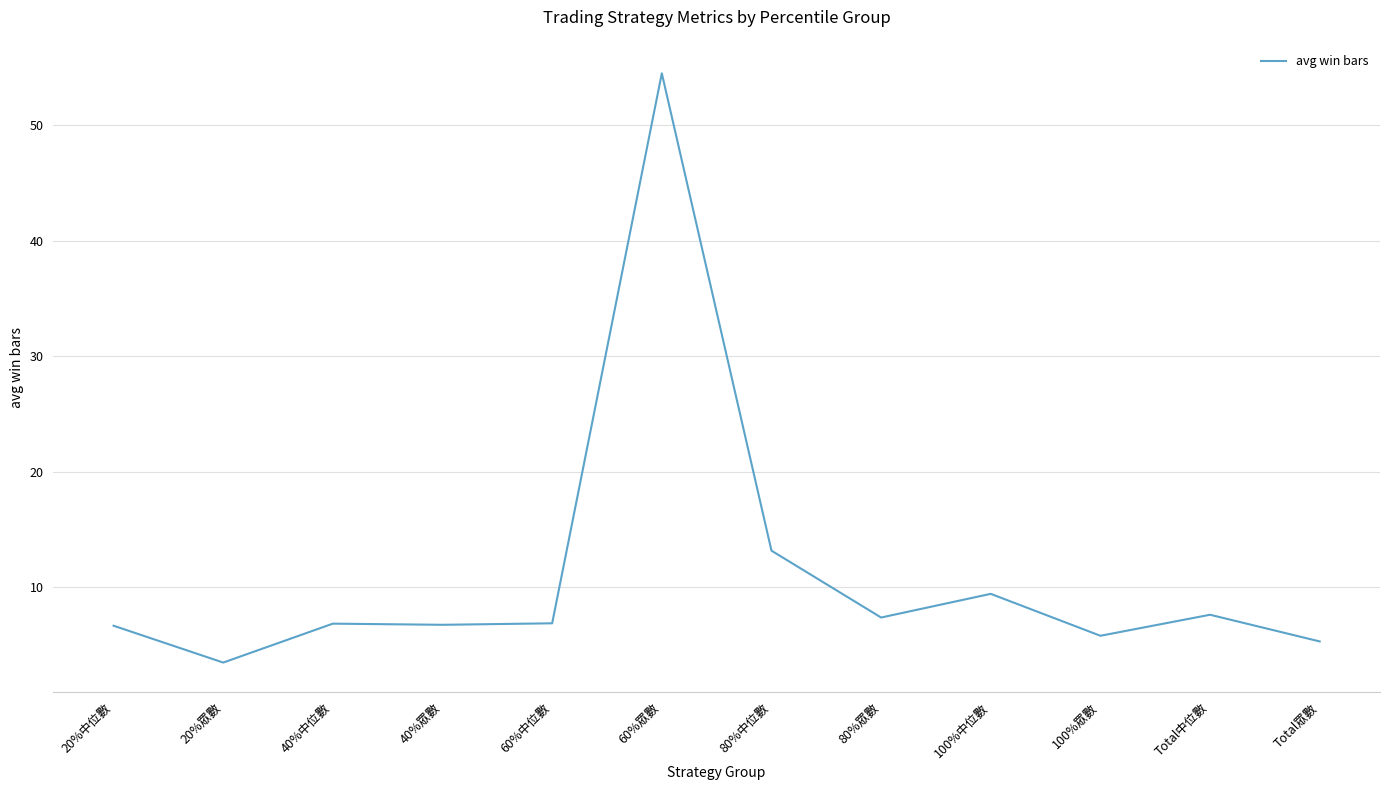

What is the ratio of the value at 80%中位數 to the value at 100%眾數?

2.3